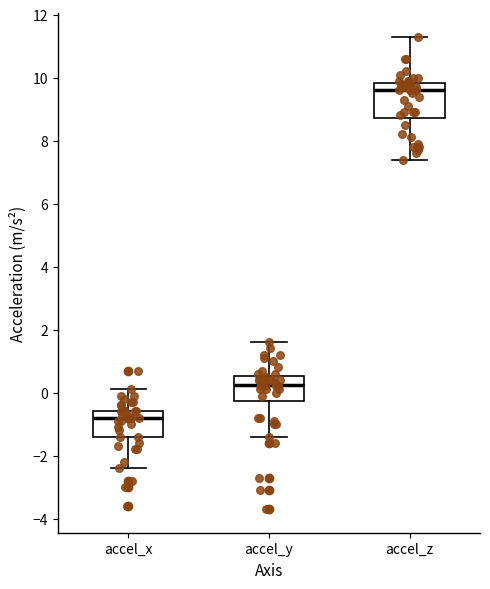

Reading left to right, read every box against the y-axis: the position of its median line, the range the box covers, and the ends of its whiskers. The values are not printed on the chart, so give them approximately, as read against the axis.

accel_x: median -0.8, box -1.4 to -0.6, whiskers -2.4 to 0.2
accel_y: median 0.2, box -0.2 to 0.6, whiskers -1.4 to 1.6
accel_z: median 9.6, box 8.8 to 9.8, whiskers 7.4 to 11.4